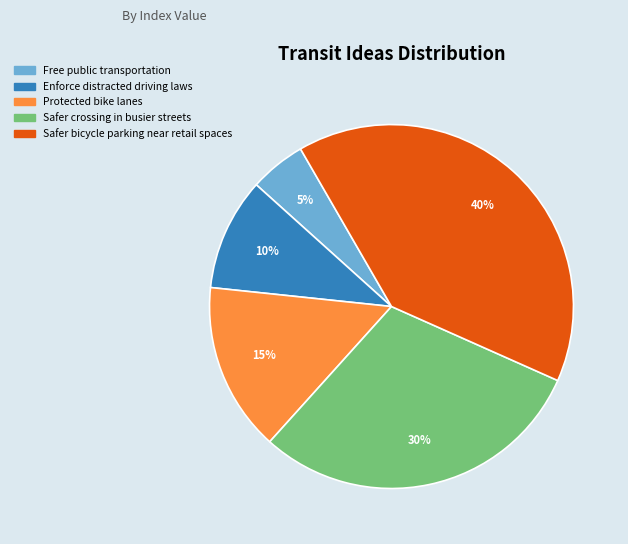

What is the largest slice in the pie chart?

Safer bicycle parking near retail spaces